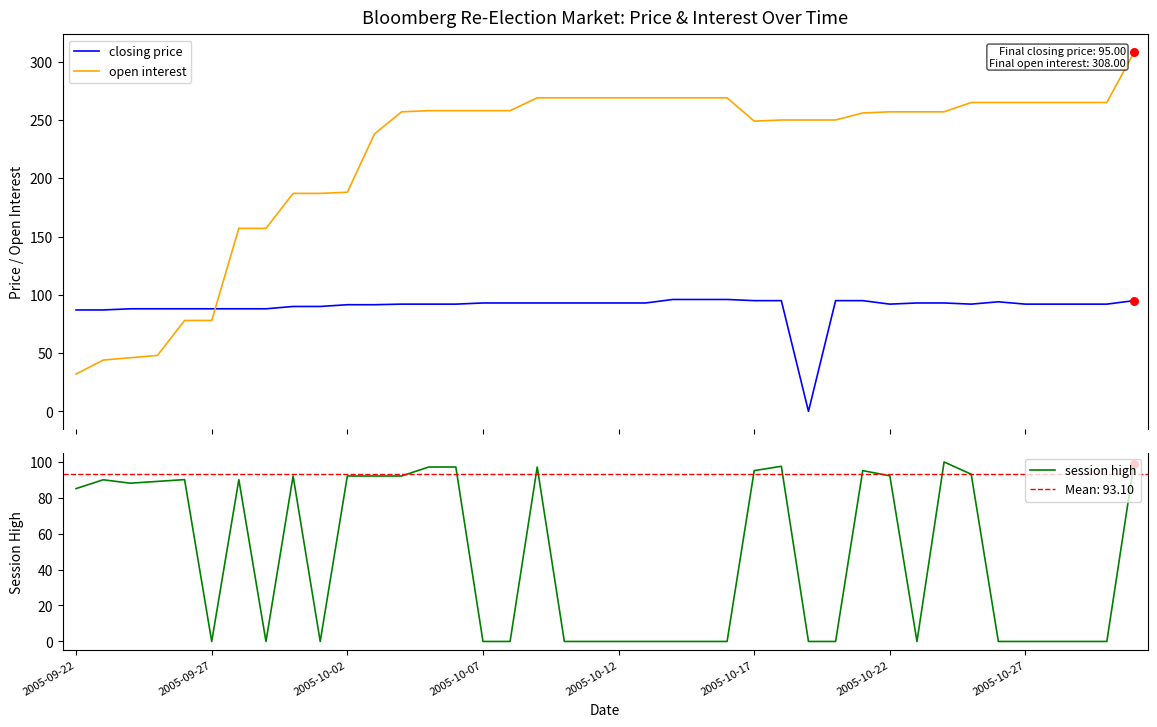

At which category is the sum across all series the highest?

39